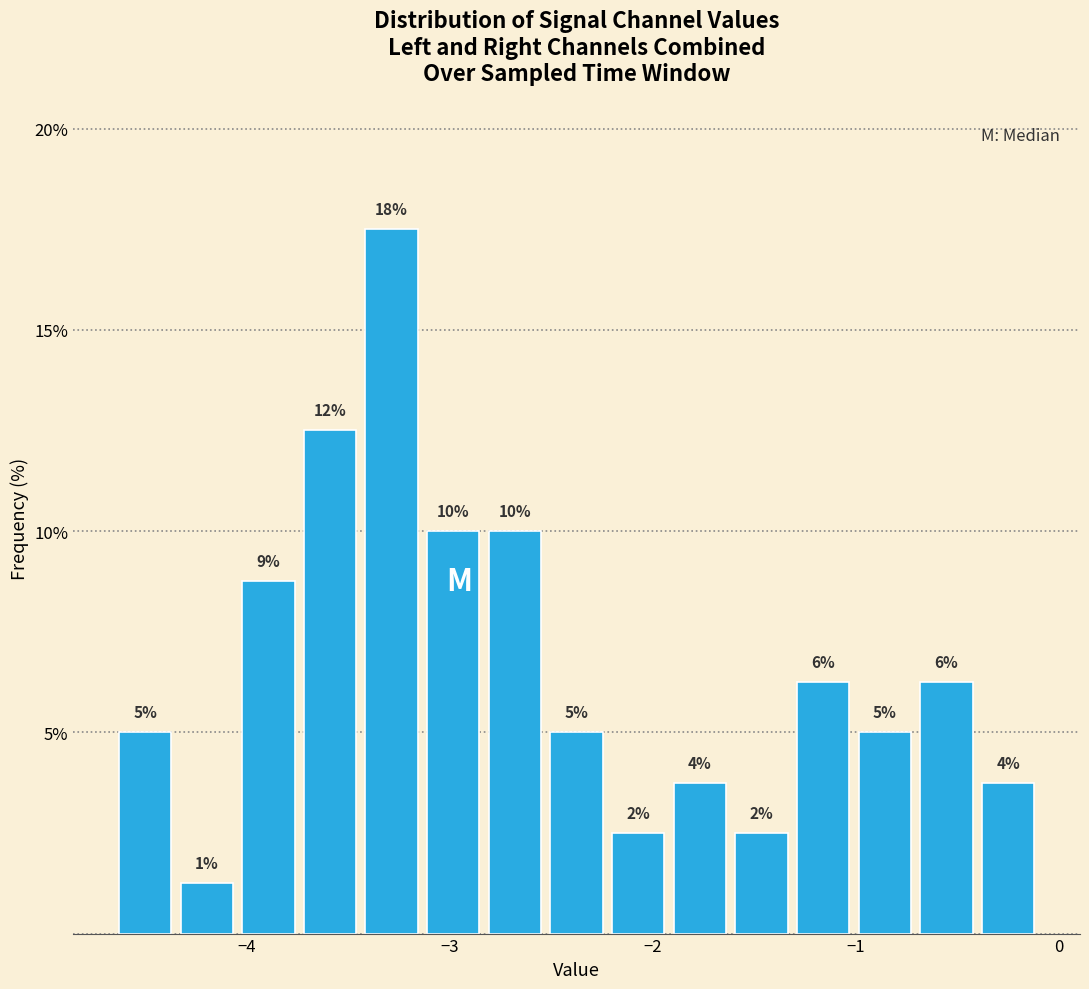

Around what value on the x-axis is the tallest bar? Give the approximate position of its centre, as read against the axis.

-3.3